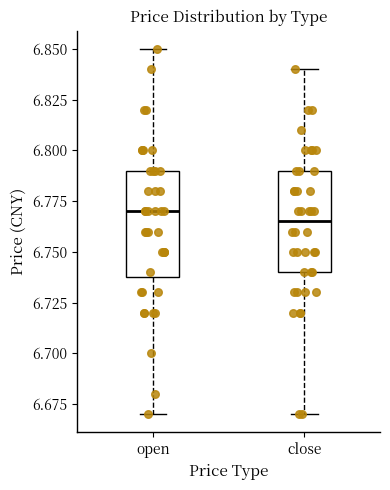

Where does the lower whisker of the box for open end on the y-axis? The values are not printed on the chart, so give them approximately, as read against the axis.

6.670